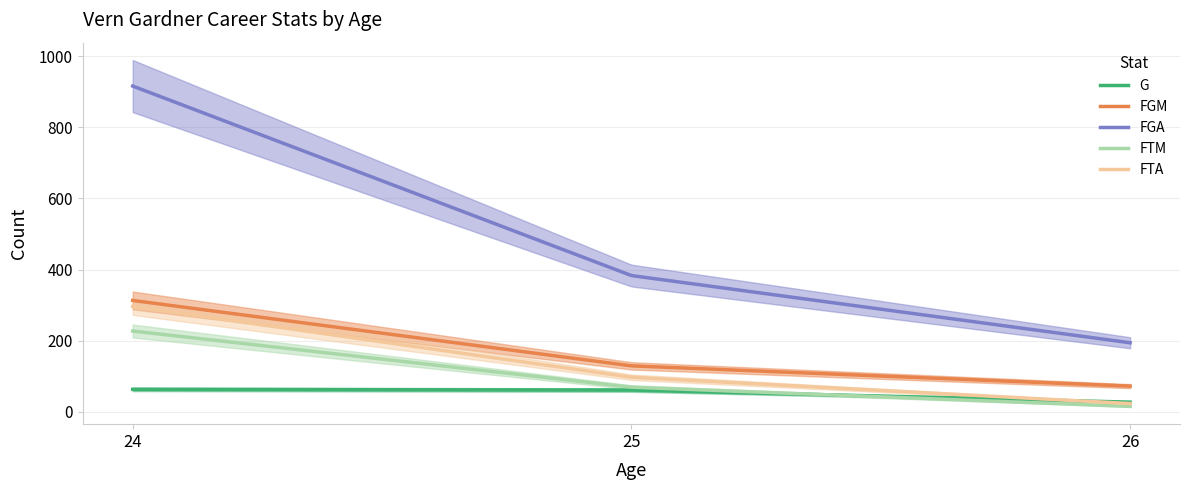

What is the difference between the highest and lowest values at 26?

179